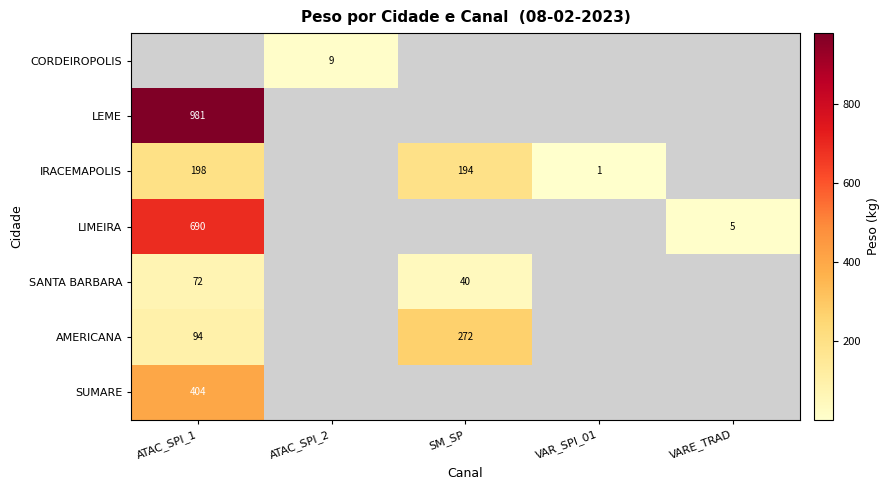

Is it true that SANTA BARBARA equals 23 at SM_SP?

False